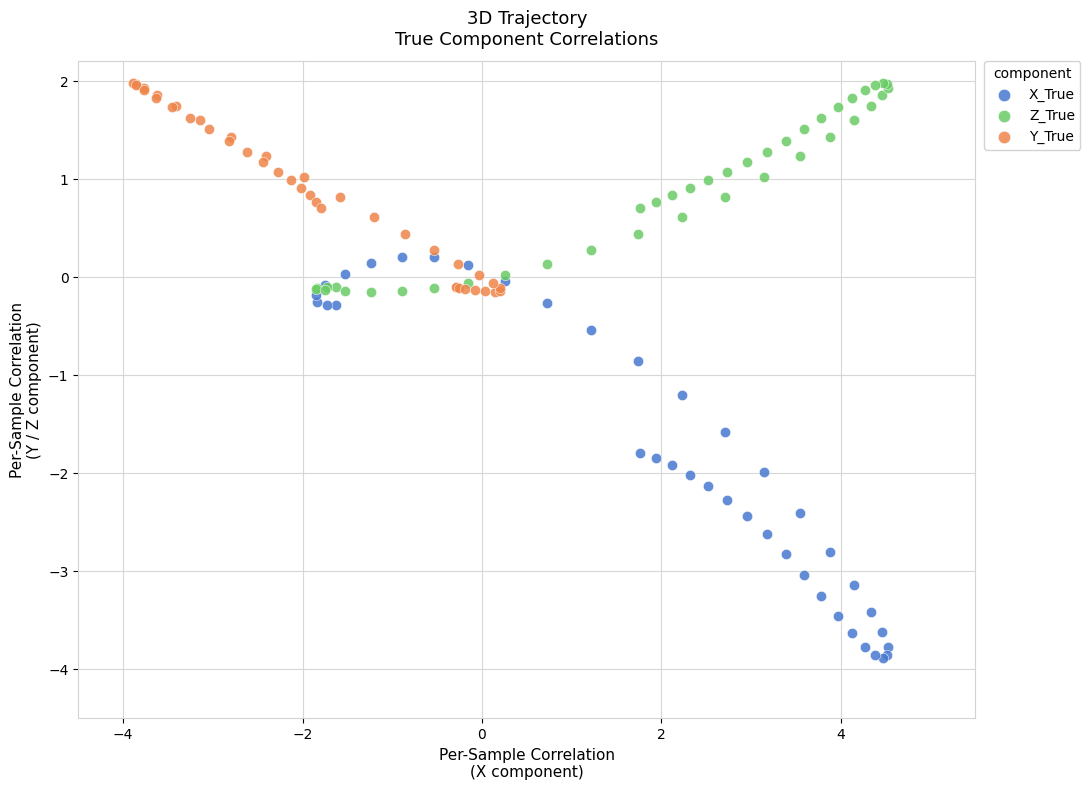

What are all the series names shown in the legend?

X_True, Z_True, Y_True